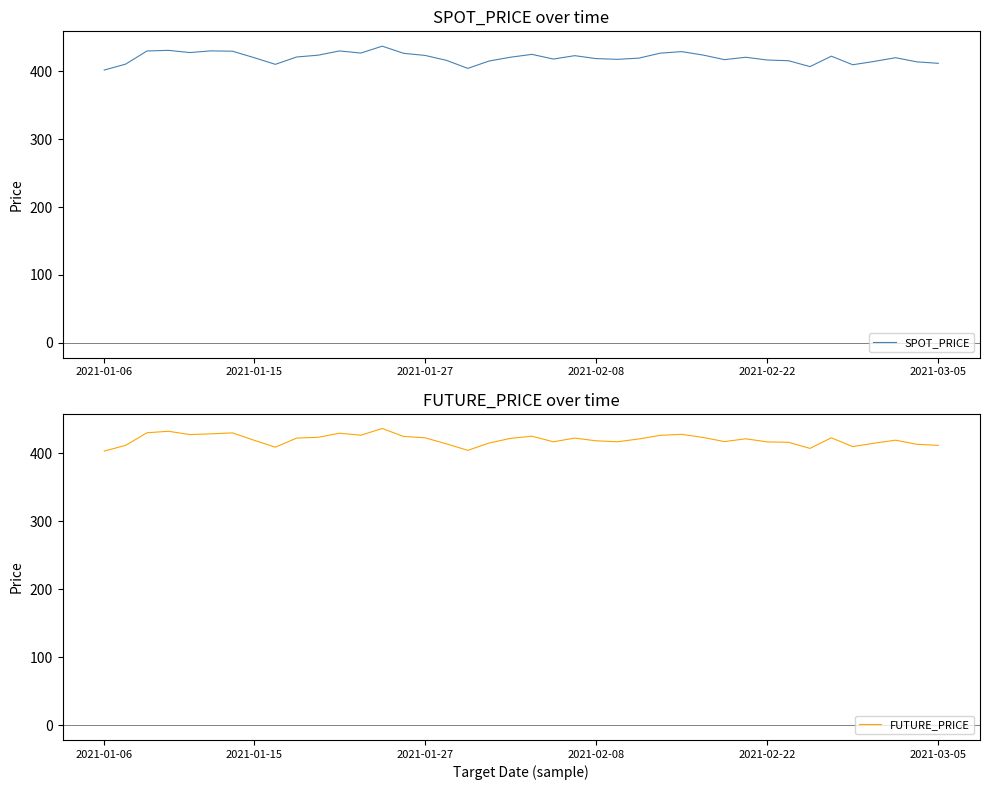

What is the maximum value shown in the chart?

437.3